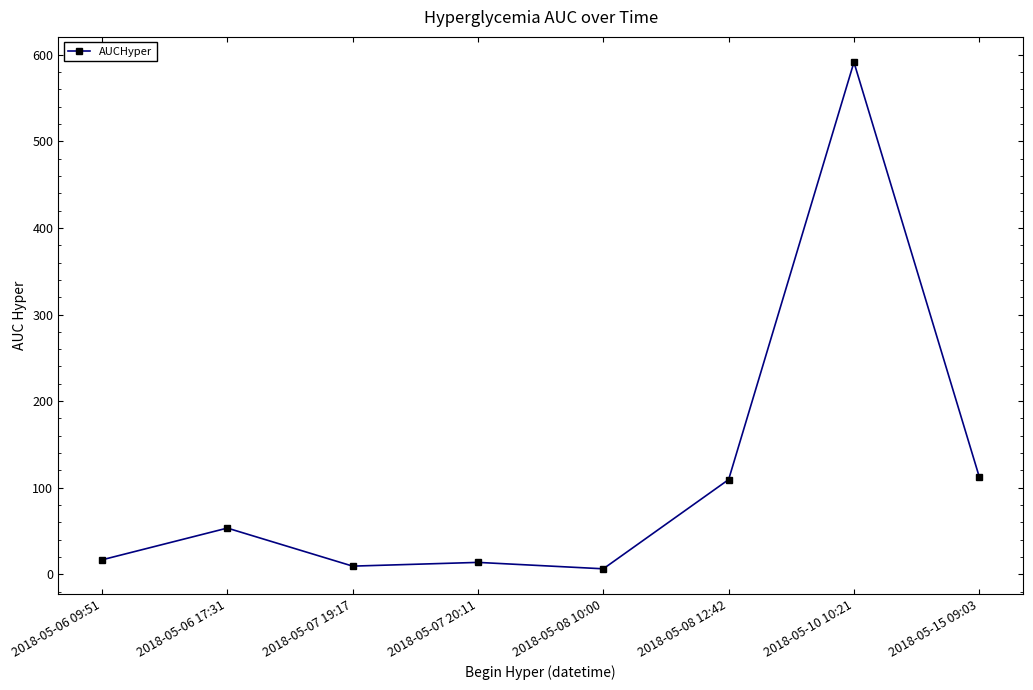

What is the sum of all values?

912.8